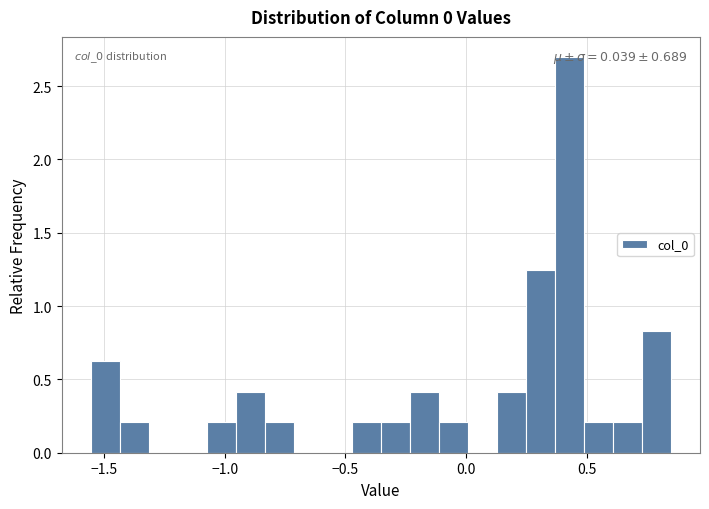

Around what value on the x-axis is the tallest bar? Give the approximate position of its centre, as read against the axis.

0.45